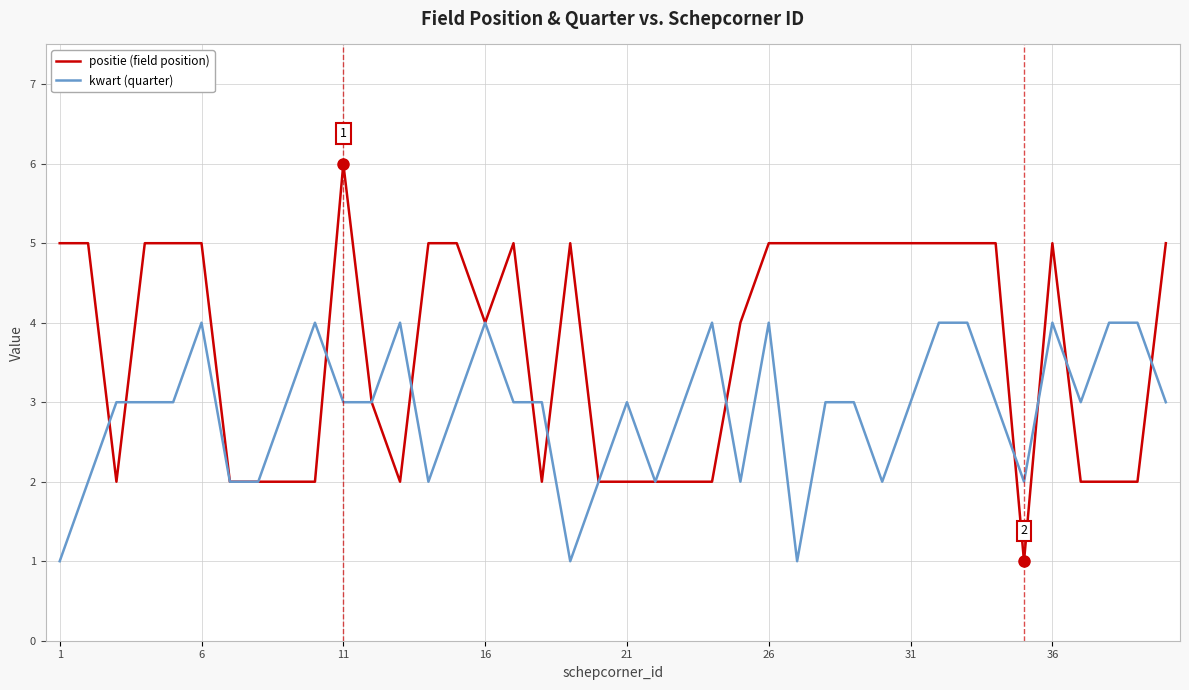

Which series has the largest total across all categories?

positie (field position)